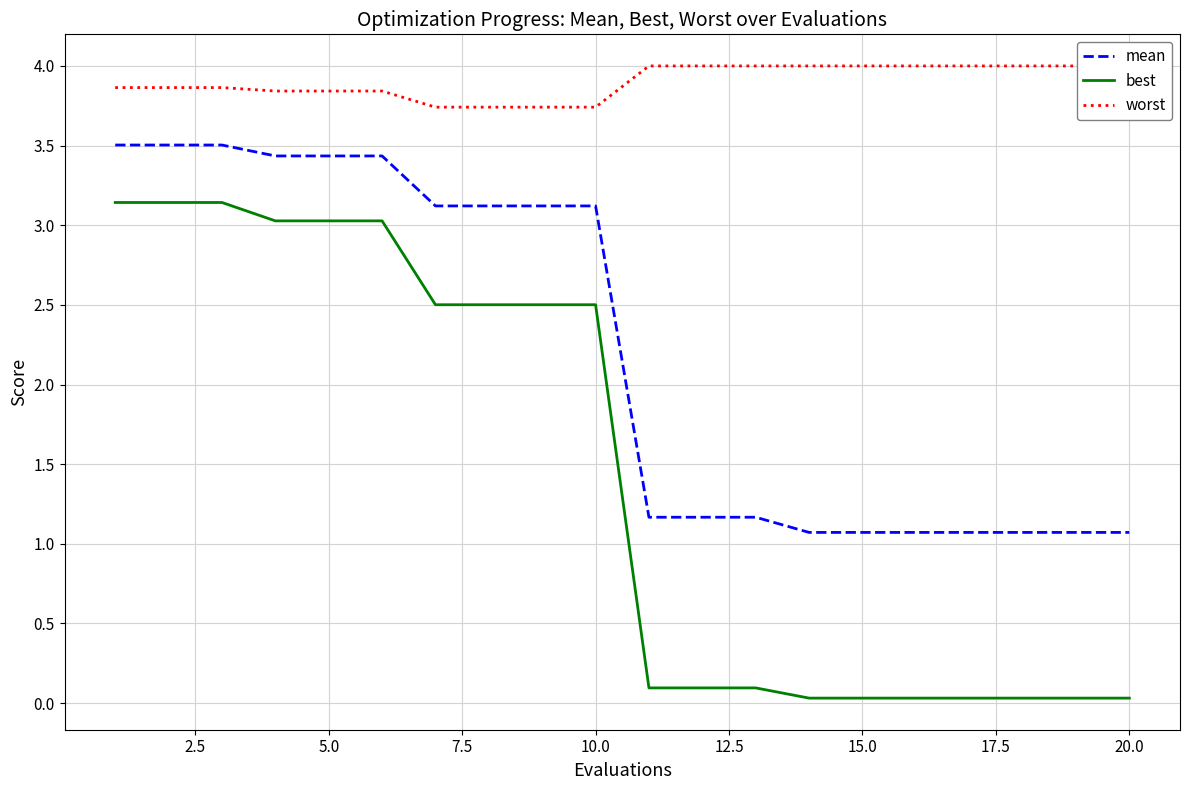

Reading left to right, transcribe all the data shown in this chart.

mean: 3.5	3.5	3.5	3.4	3.4	3.4	3.1	3.1	3.1	3.1	1.2	1.2	1.2	1.1	1.1	1.1	1.1	1.1	1.1	1.1
best: 3.1	3.1	3.1	3.0	3.0	3.0	2.5	2.5	2.5	2.5	0.1	0.1	0.1	0.0	0.0	0.0	0.0	0.0	0.0	0.0
worst: 3.9	3.9	3.9	3.8	3.8	3.8	3.7	3.7	3.7	3.7	4.0	4.0	4.0	4.0	4.0	4.0	4.0	4.0	4.0	4.0